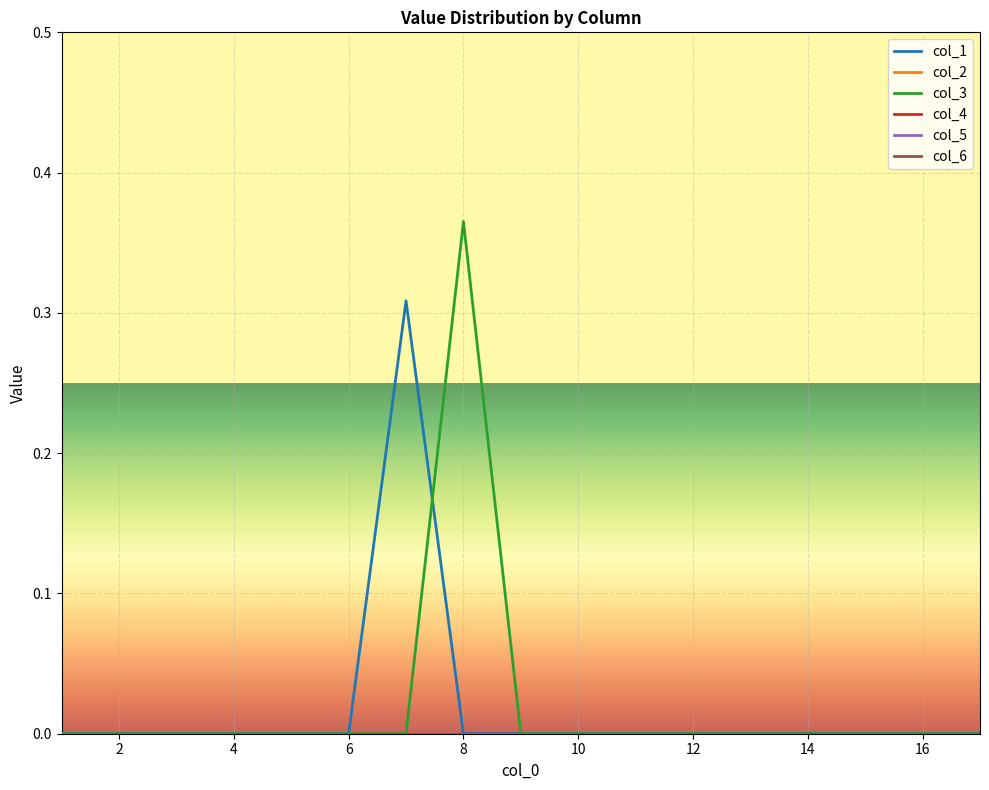

Reading left to right, list all the values displayed in this chart.

col_1: 0.0	0.0	0.0	0.0	0.0	0.0	0.3	0.0	0.0	0.0	0.0	0.0	0.0	0.0	0.0	0.0	0.0
col_2: 0.0	0.0	0.0	0.0	0.0	0.0	0.0	0.0	0.0	0.0	0.0	0.0	0.0	0.0	0.0	0.0	0.0
col_3: 0.0	0.0	0.0	0.0	0.0	0.0	0.0	0.4	0.0	0.0	0.0	0.0	0.0	0.0	0.0	0.0	0.0
col_4: 0.0	0.0	0.0	0.0	0.0	0.0	0.0	0.0	0.0	0.0	0.0	0.0	0.0	0.0	0.0	0.0	0.0
col_5: 0.0	0.0	0.0	0.0	0.0	0.0	0.0	0.0	0.0	0.0	0.0	0.0	0.0	0.0	0.0	0.0	0.0
col_6: 0.0	0.0	0.0	0.0	0.0	0.0	0.0	0.0	0.0	0.0	0.0	0.0	0.0	0.0	0.0	0.0	0.0